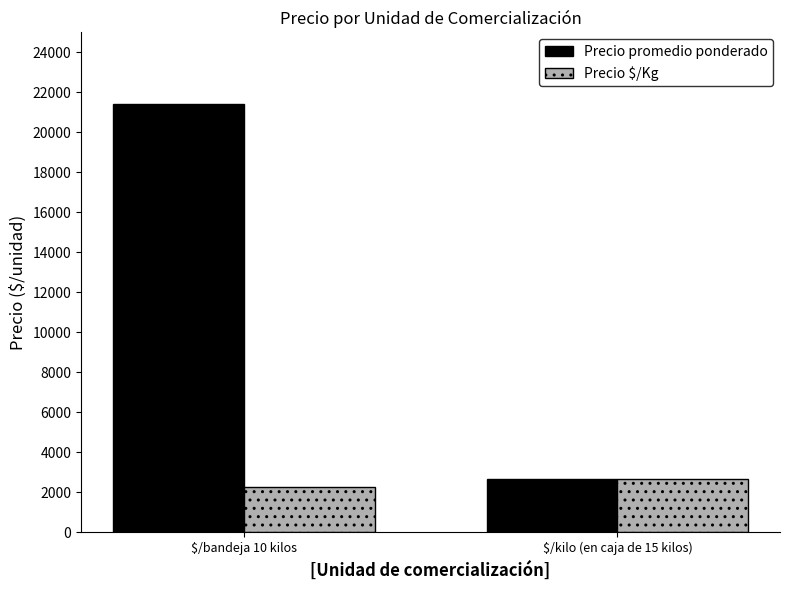

Rank the series by their average value, from lowest to highest.

Precio $/Kg, Precio promedio ponderado